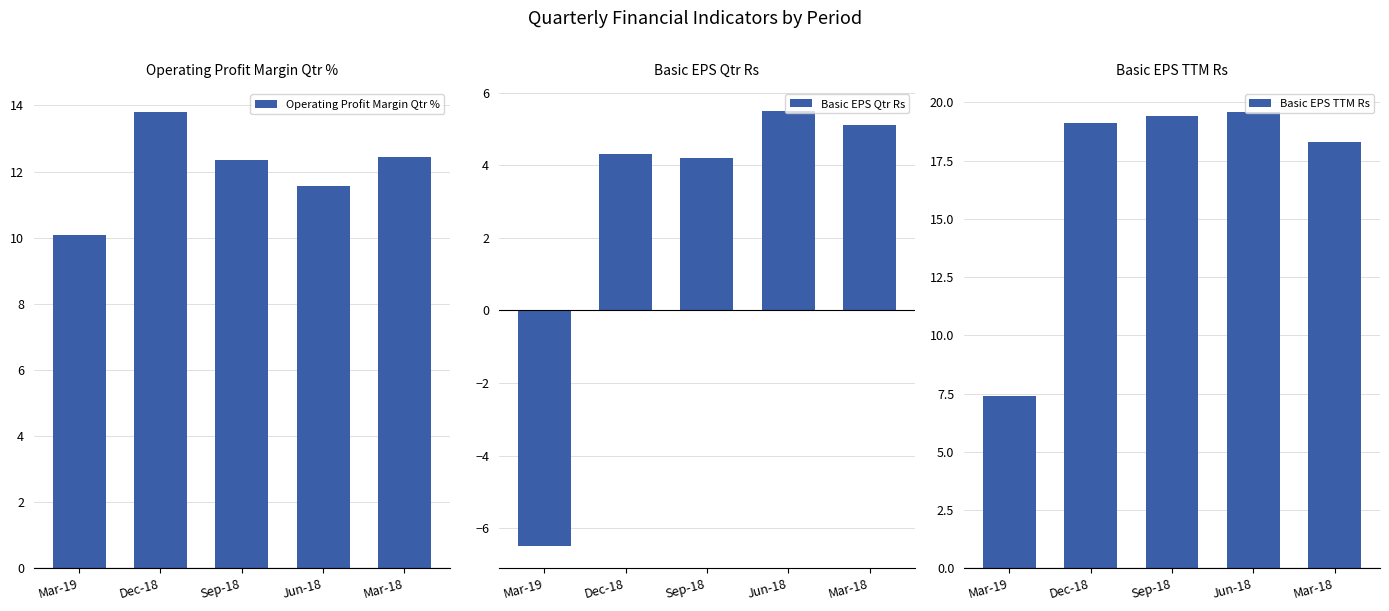

The Basic EPS Qtr Rs series shows 5.9 at Dec-18. True or false?

False